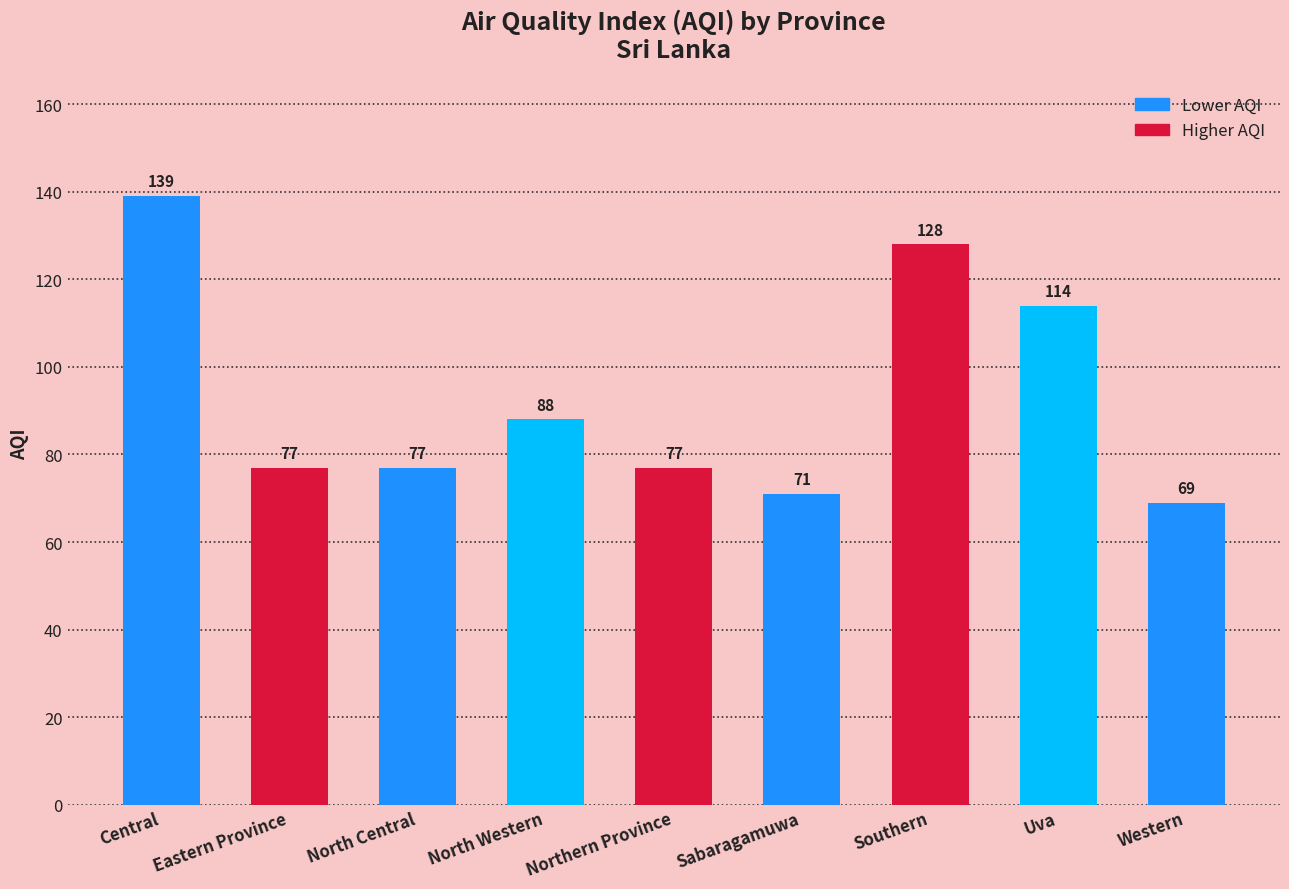

Reading left to right, what are all the values shown in this chart?

Central=139	Eastern Province=77	North Central=77	North Western=88	Northern Province=77	Sabaragamuwa=71	Southern=128	Uva=114	Western=69